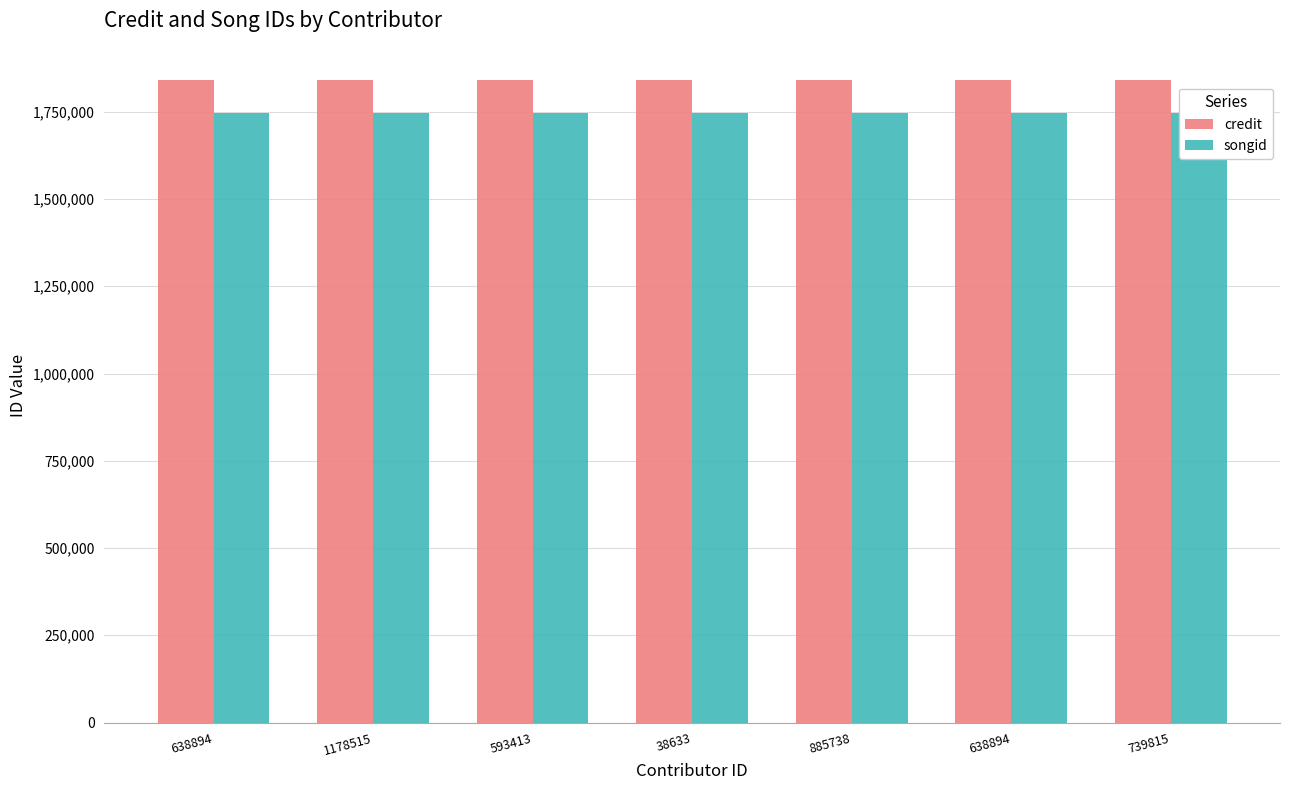

What is the spread (max minus min) of values at 638894?

96027